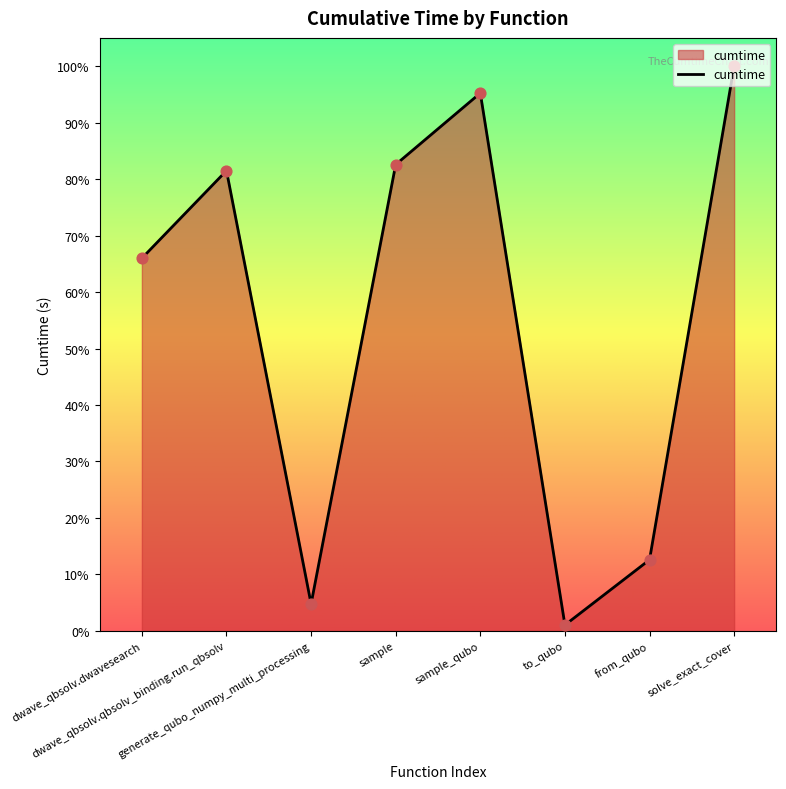

Approximately how many times larger is the value at dwave_qbsolv.qbsolv_binding.run_qbsolv compared to to_qubo?

78.5